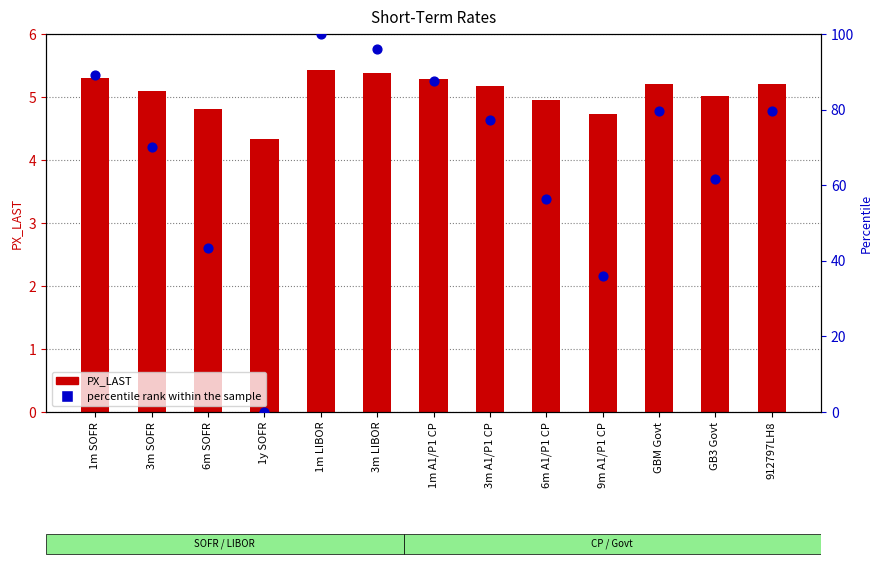

Is the value of percentile rank within the sample at 1m SOFR greater than the value of PX_LAST at 1y SOFR?

Yes